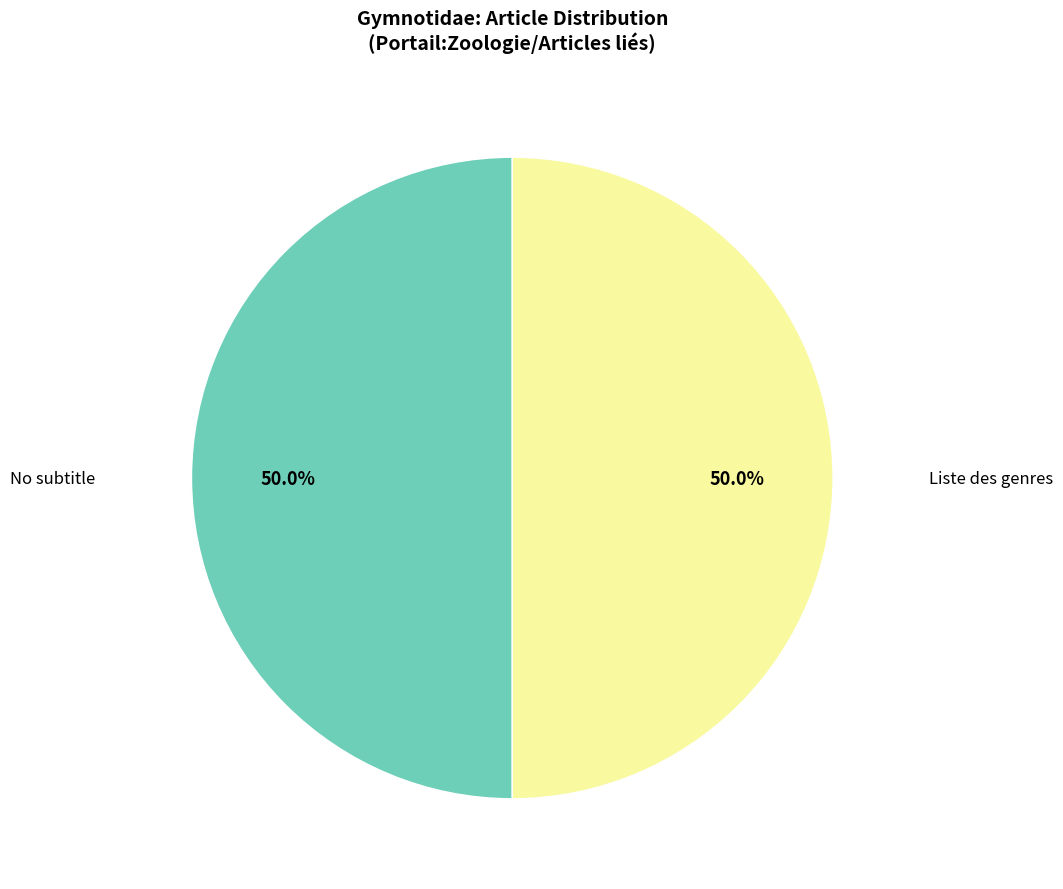

How many segments does this pie chart have?

2